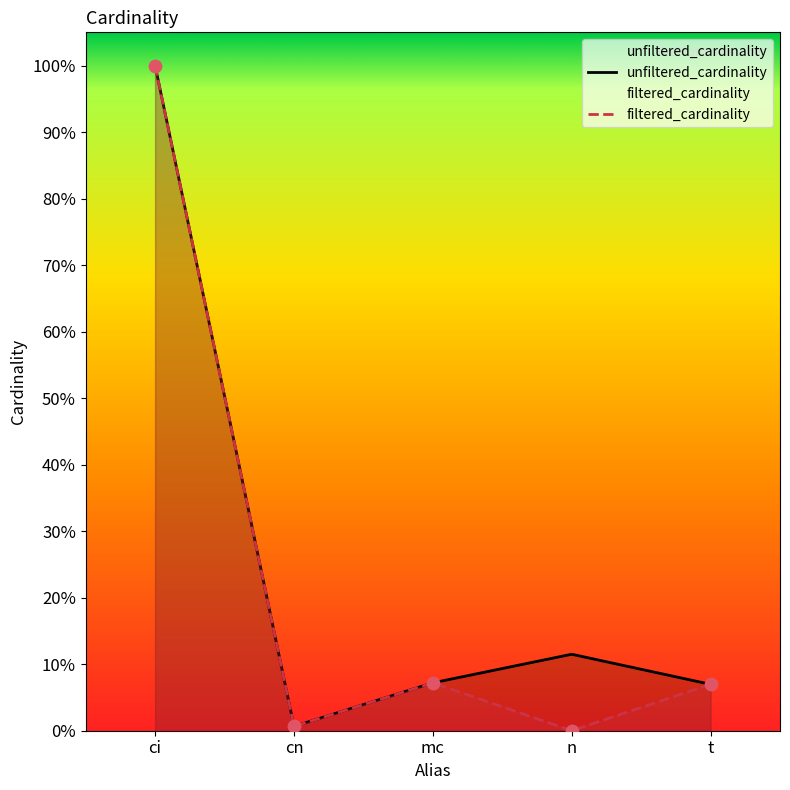

At which category is the sum across all series the highest?

ci